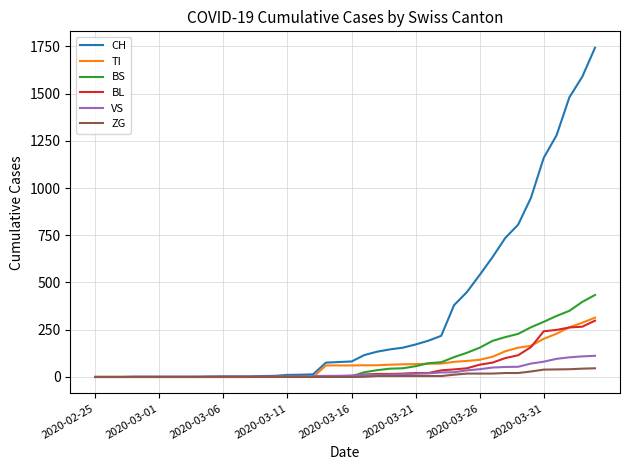

Which series has the widest spread of values?

CH